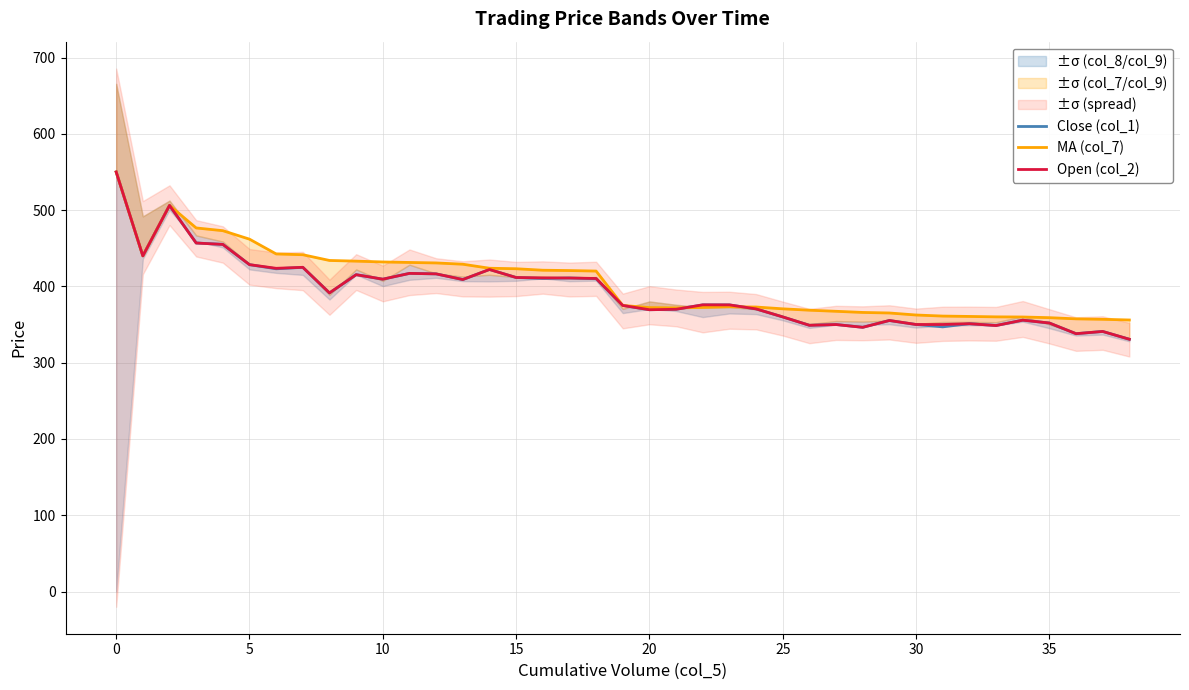

Is it true that Open (col_2) equals 192.6 at 25?

False